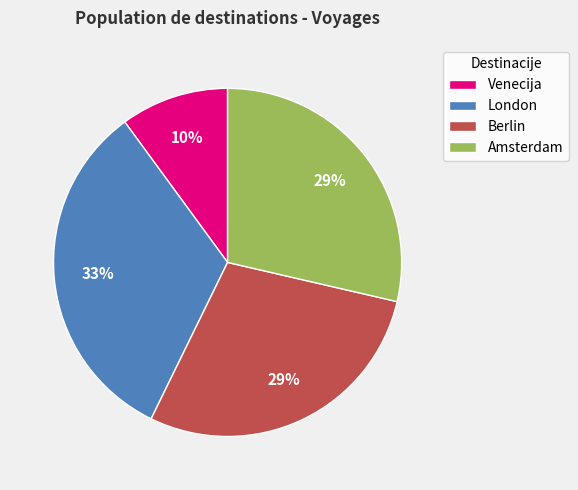

To the nearest percent, what is the difference between the Venecija and London slice percentages?

23%